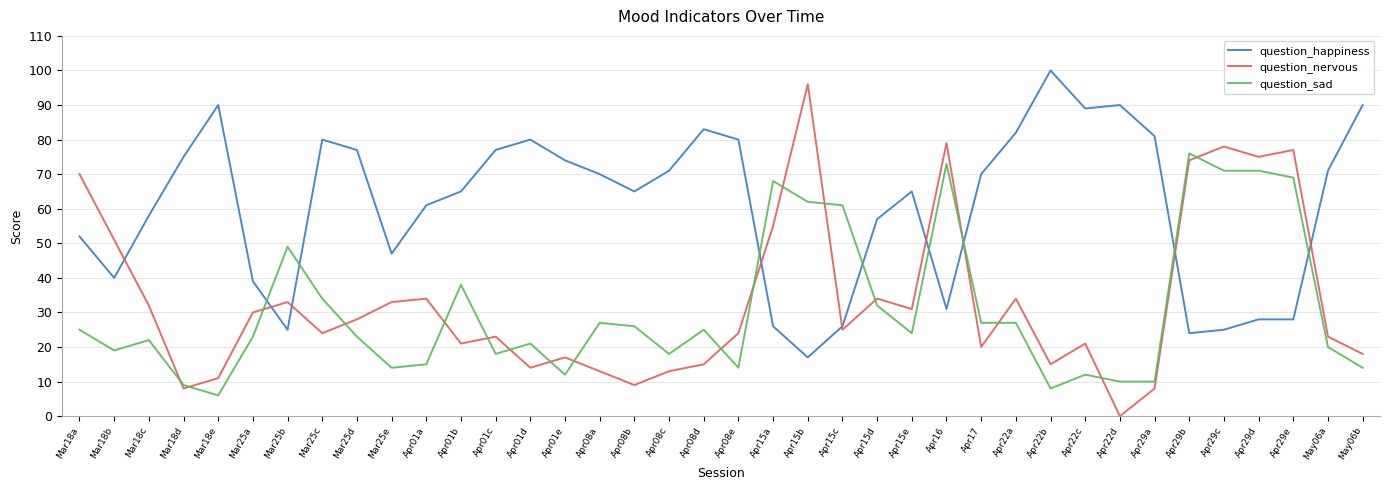

How many intersections are there between question_sad and question_nervous?

18